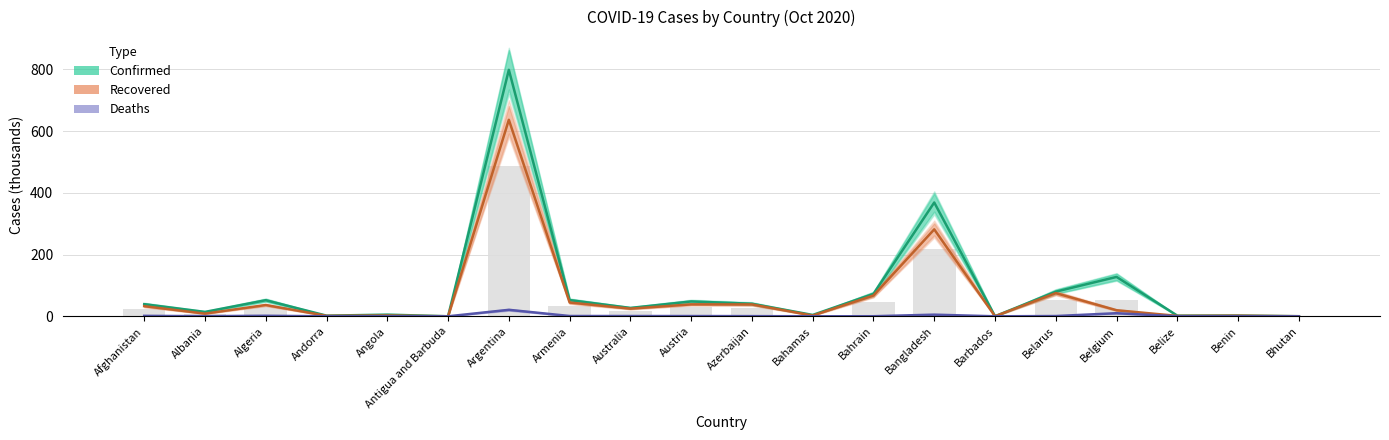

At how many categories does at least one series exceed 303?

2